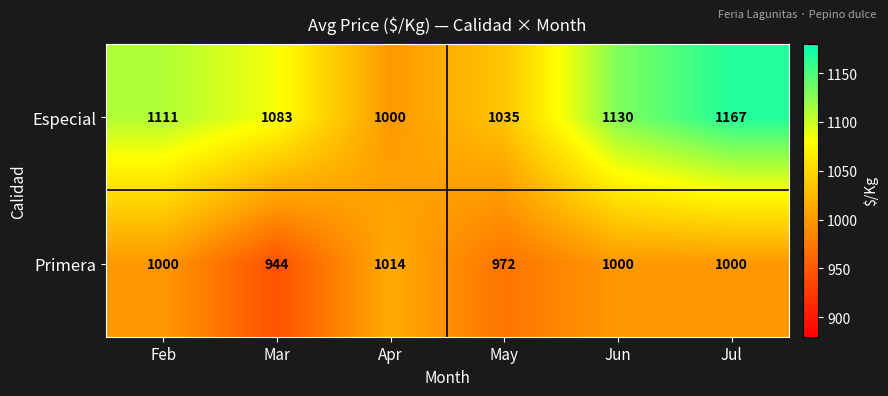

What is the smallest value displayed?

944